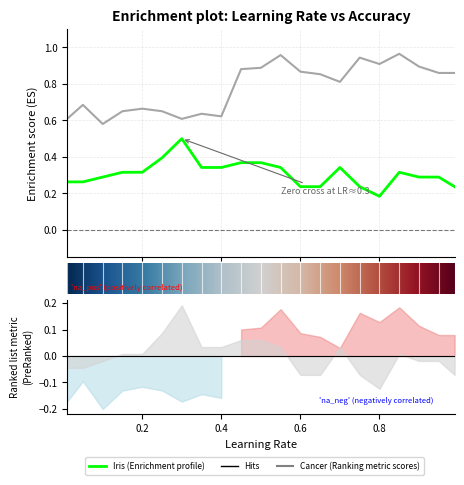

Which category has the highest value in the normalizedCancerData series?

0.85